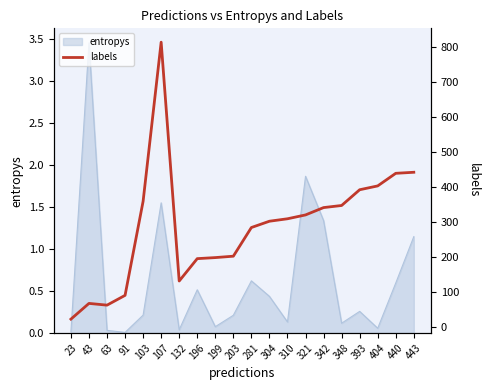

True or false: the data shows 83 at 132.

False